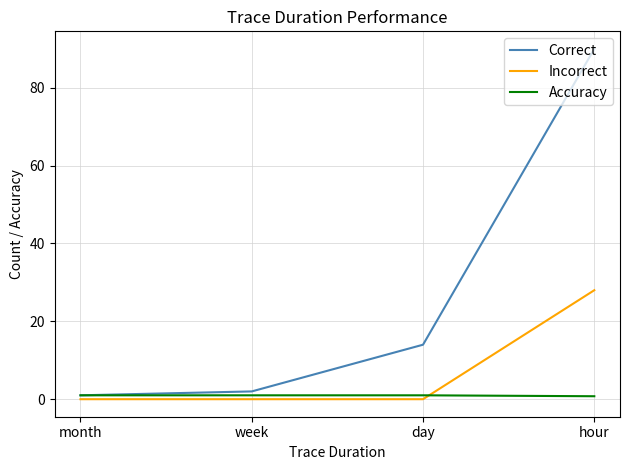

What is the minimum value for Accuracy?

0.8